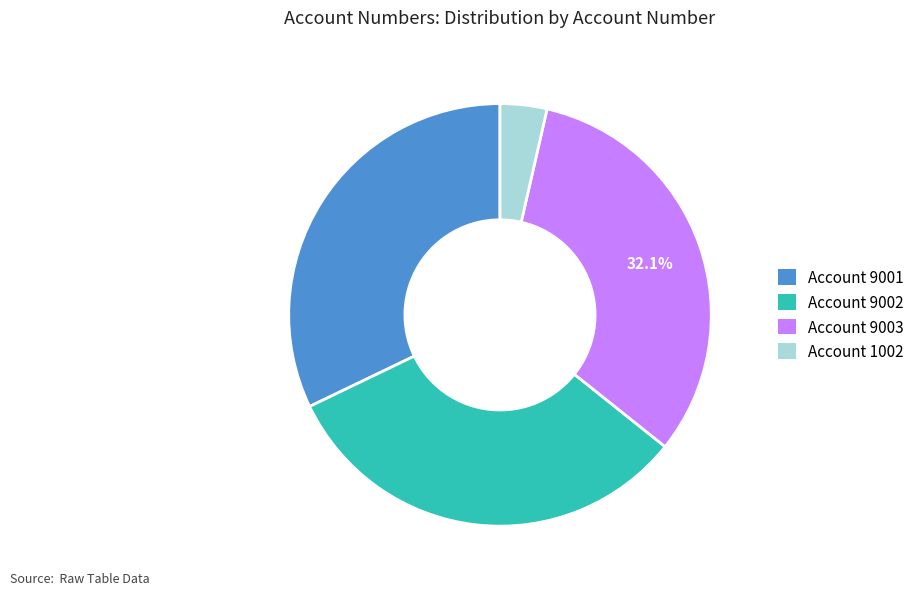

Count the number of slices in the pie.

4